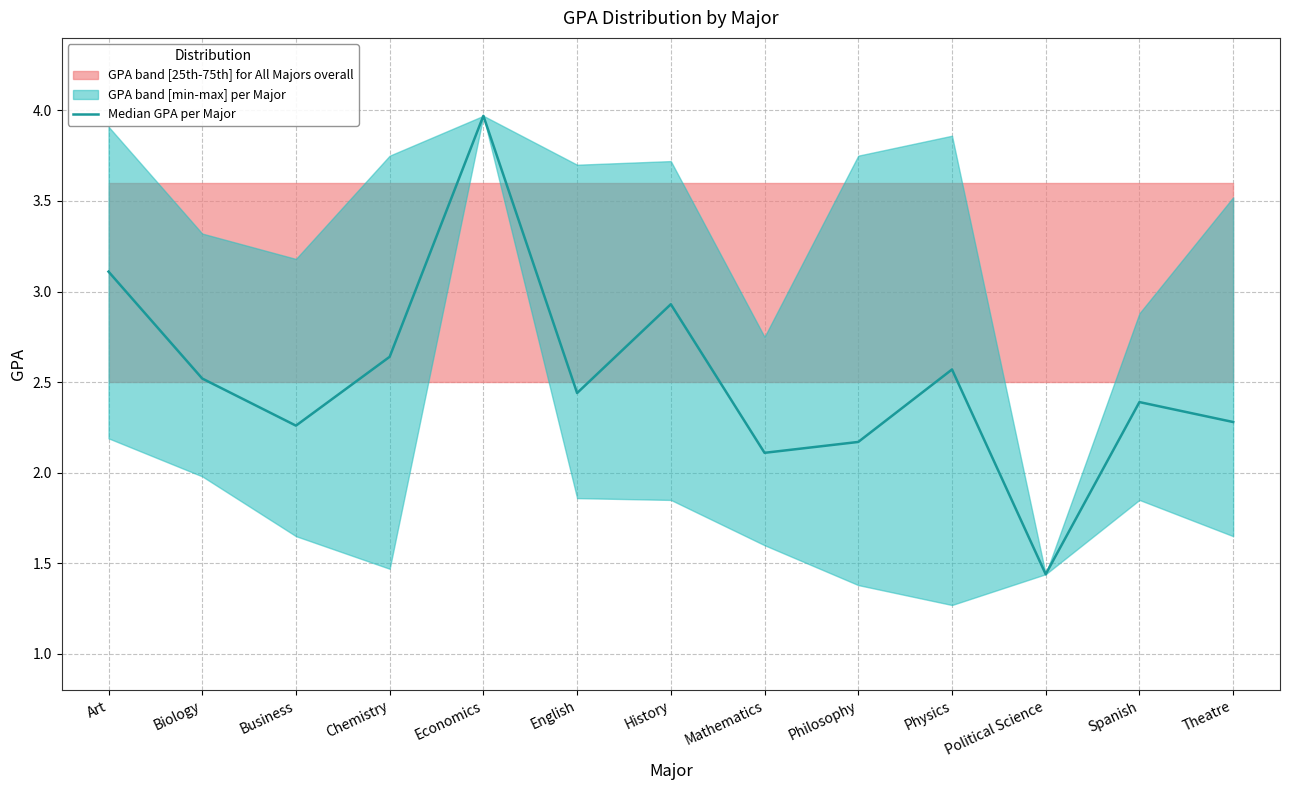

What position from the left is Political Science?

11